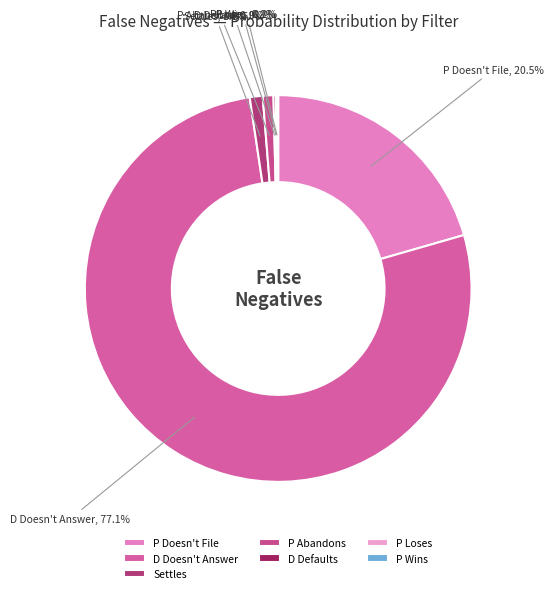

Between Settles and P Doesn't File, which is larger?

P Doesn't File